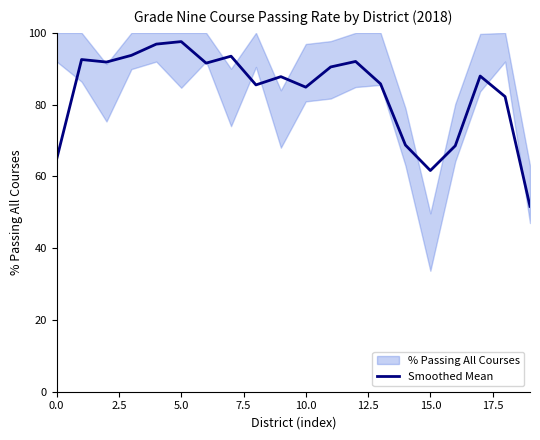

Is it true that Smoothed Mean equals 25.7 at 15.0?

False